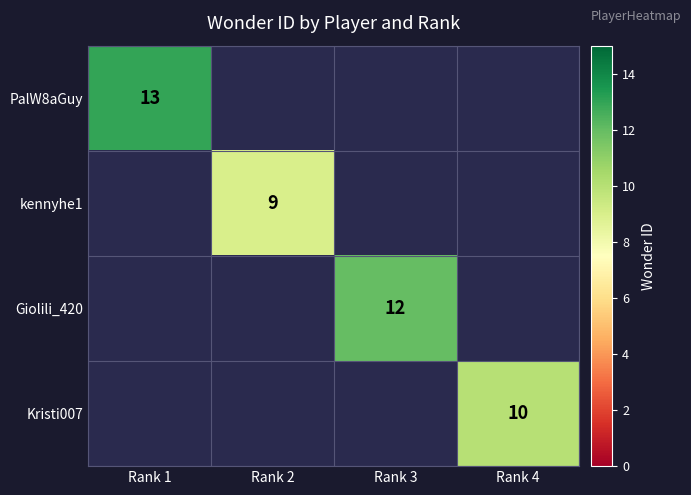

Which category has the lowest value across all series?

Rank 2